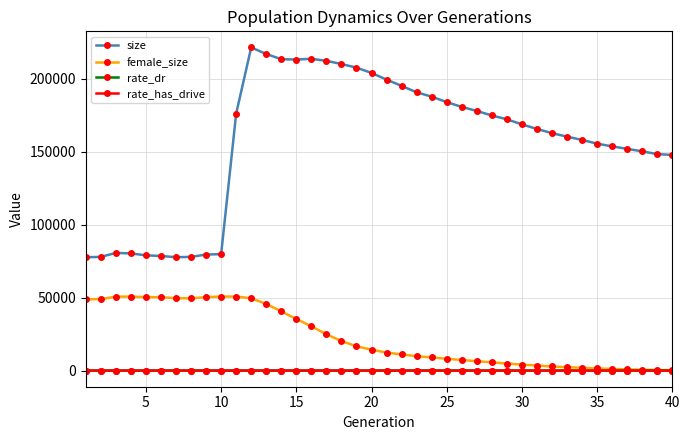

At how many categories does at least one series exceed 109238?

30